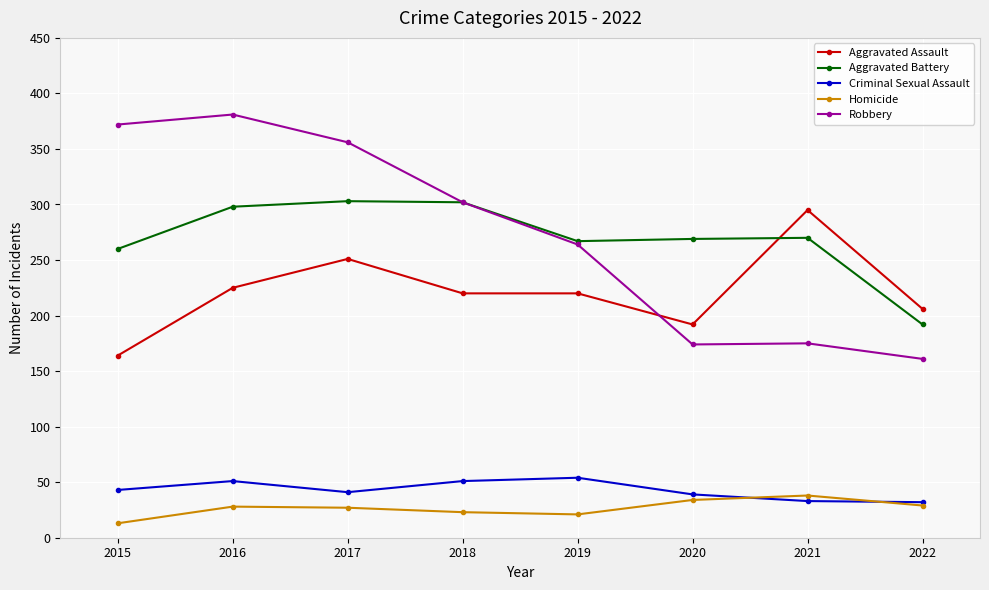

Which category has the lowest value in the Aggravated Battery series?

2022